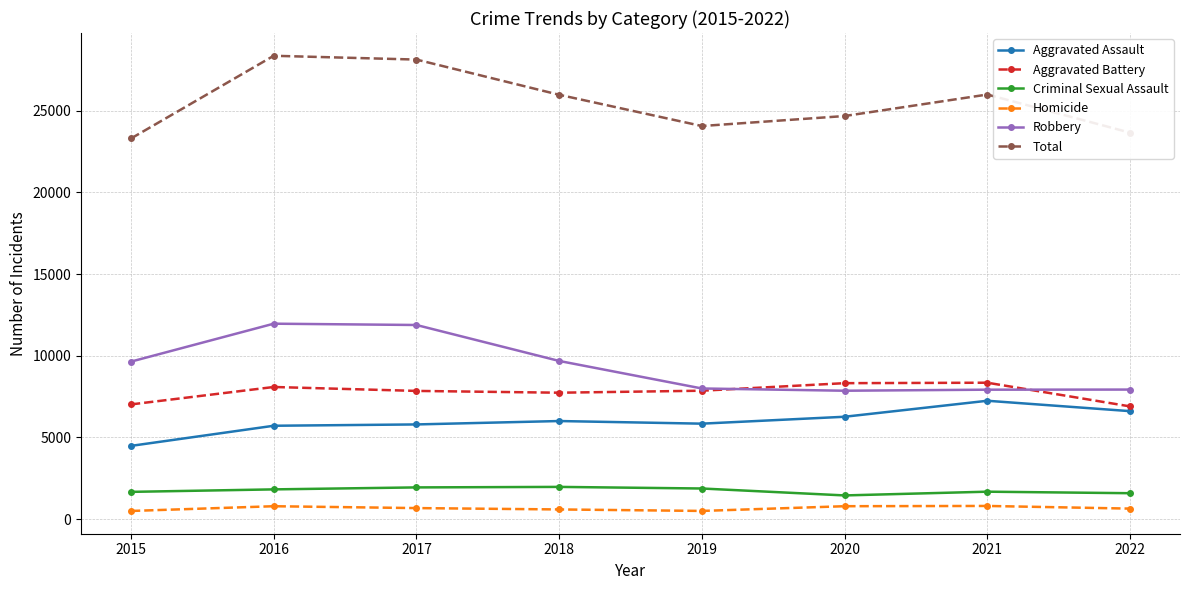

At 2020, list the series in order from largest to smallest.

Total, Aggravated Battery, Robbery, Aggravated Assault, Criminal Sexual Assault, Homicide